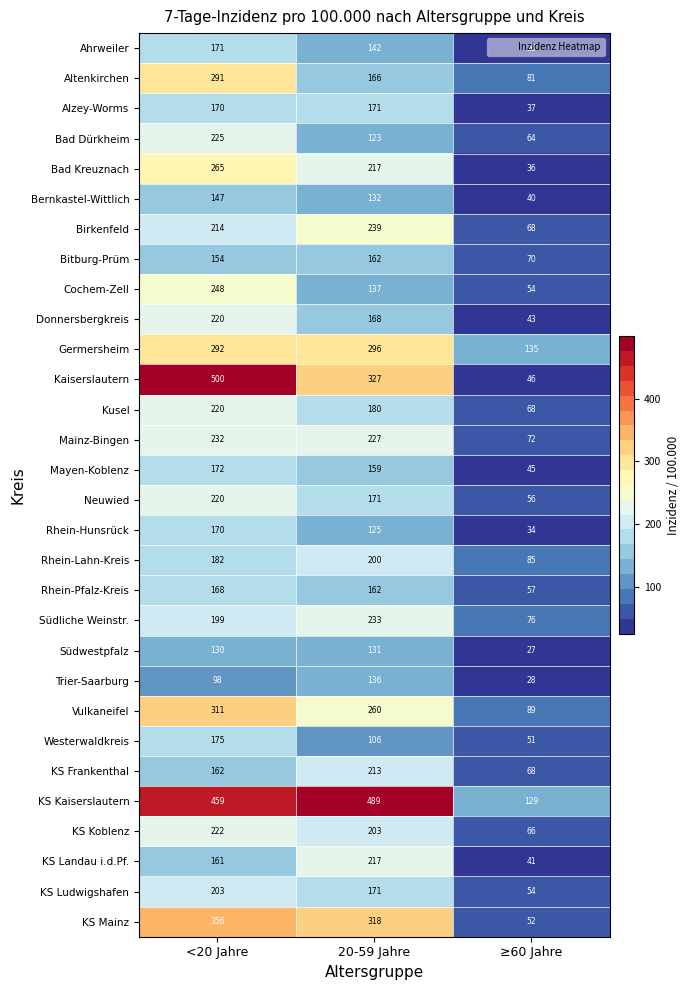

What is the spread (max minus min) of values at 20-59 Jahre?

383